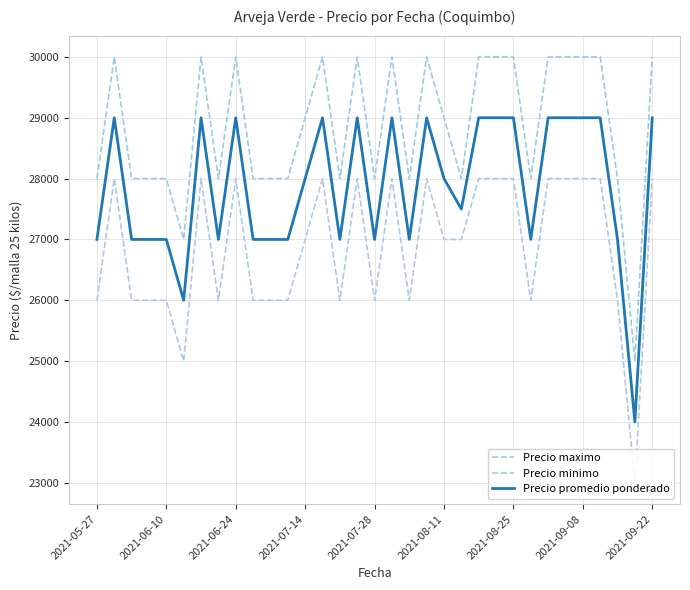

What is the minimum value for Precio maximo?

25000